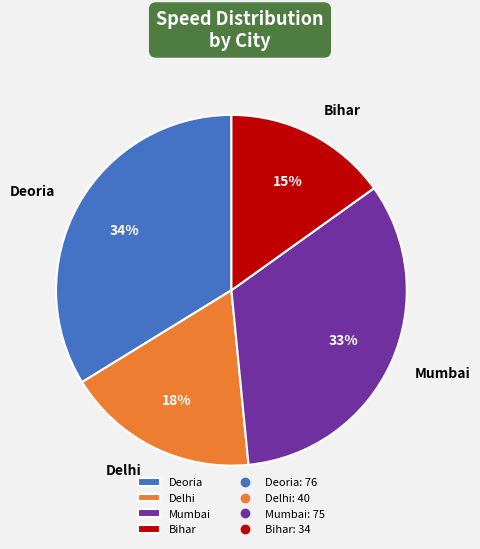

What percentage is the Delhi slice, to the nearest percent?

18%